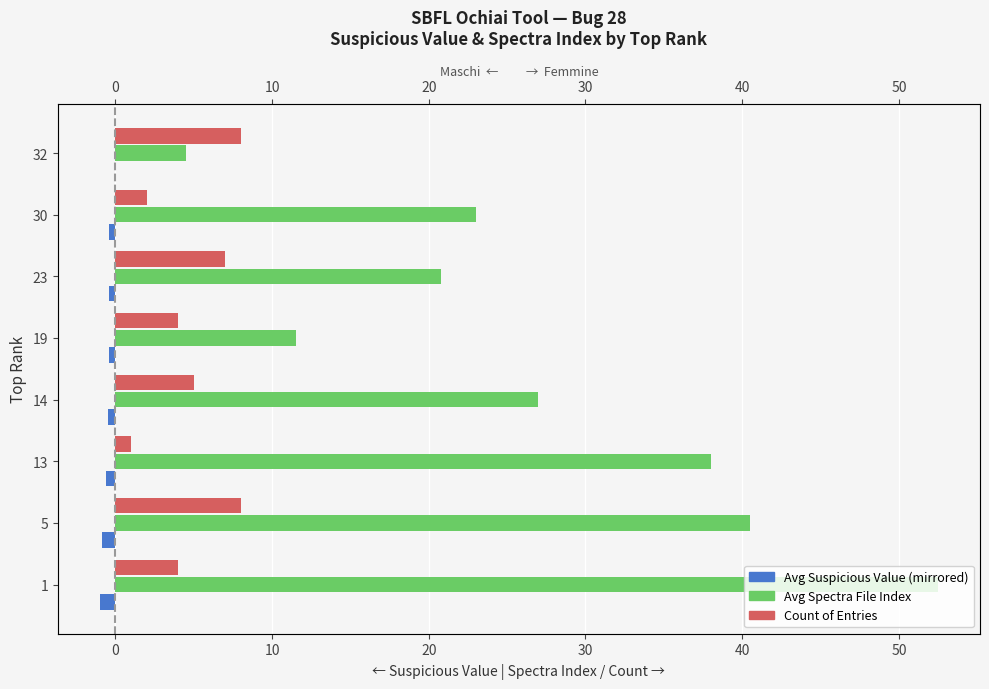

Rank the series by their maximum value, from lowest to highest.

Avg Suspicious Value (left), Count, Avg Spectra File Index (right)